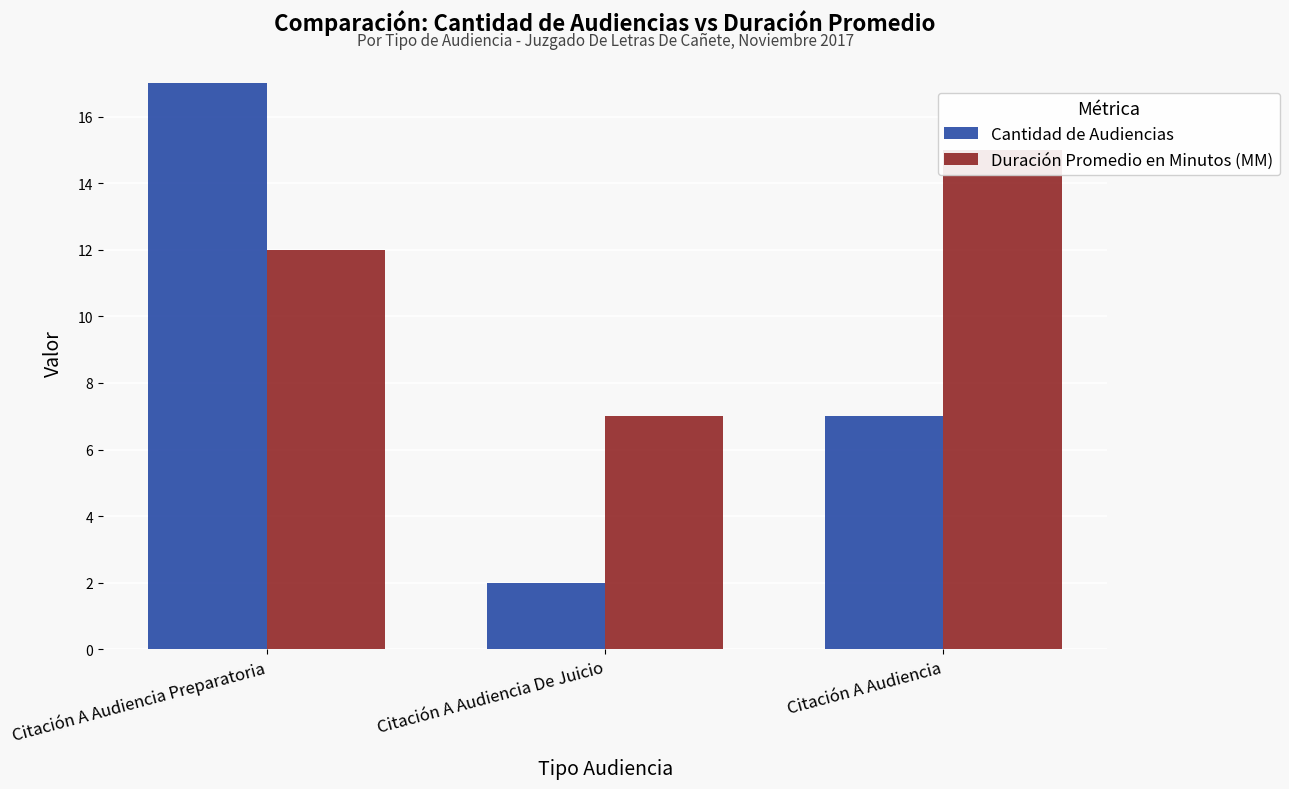

What is the difference between the maximum and minimum values in the Duración Promedio en Minutos (MM) series?

8